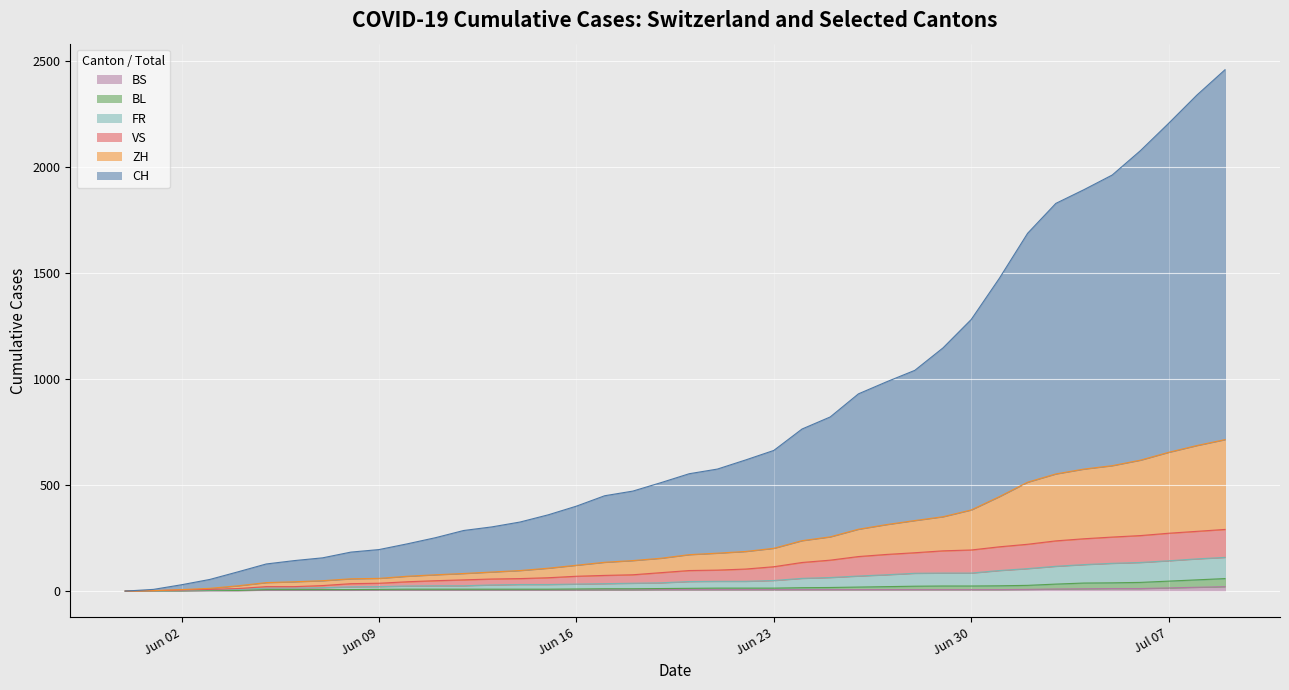

Which series changed the most between 2020-06-23 and 2020-07-04?

CH